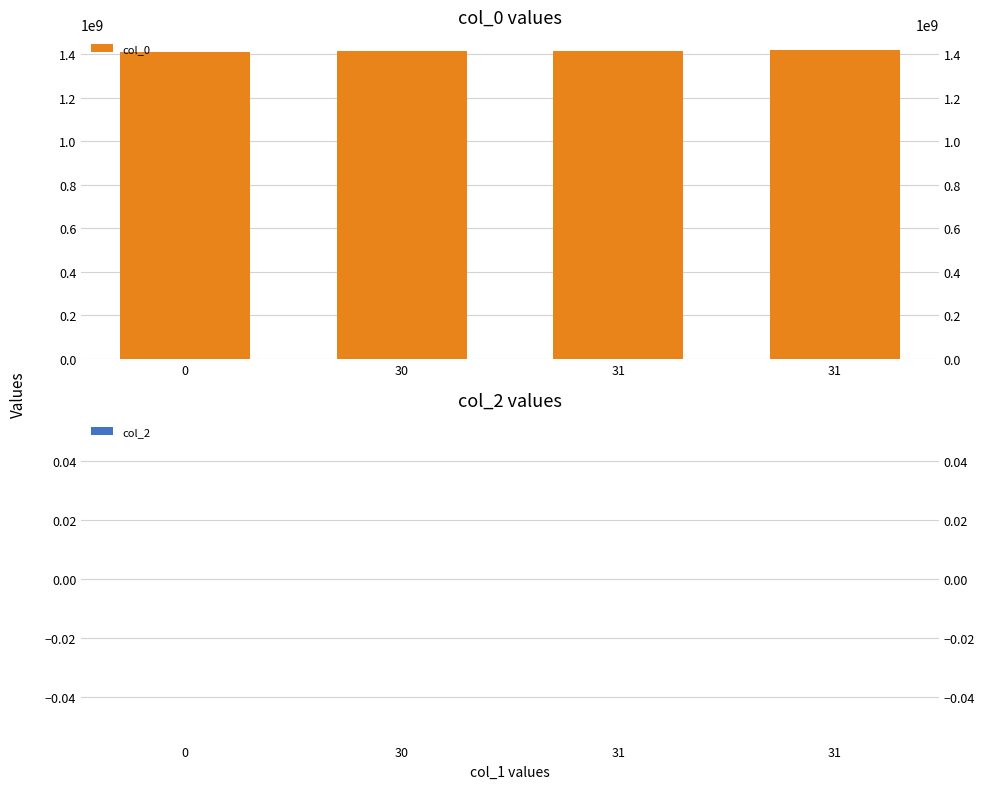

Read the col_0 value at 31.

1422629758